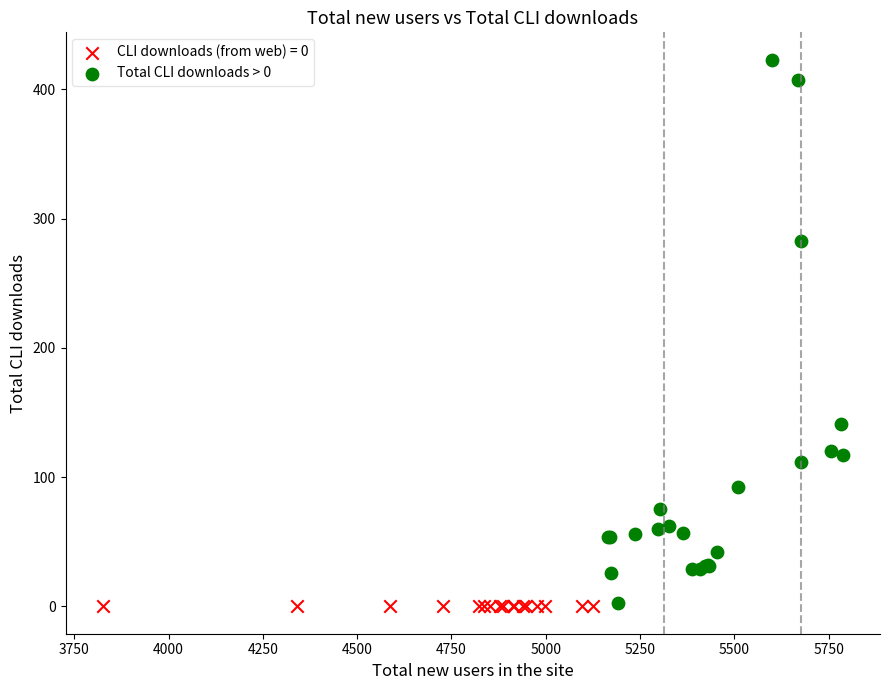

Which series contains the highest Y value?

Total CLI downloads > 0